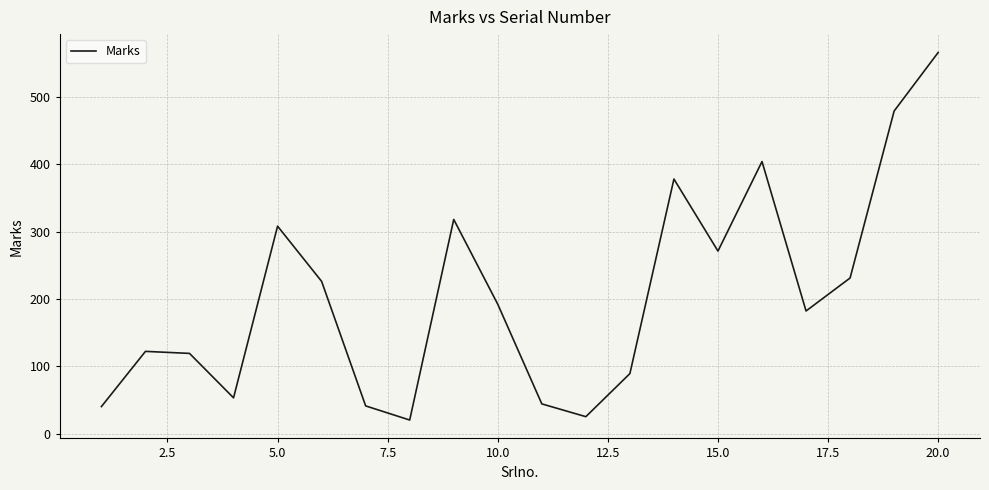

How many categories are shown in the chart?

20